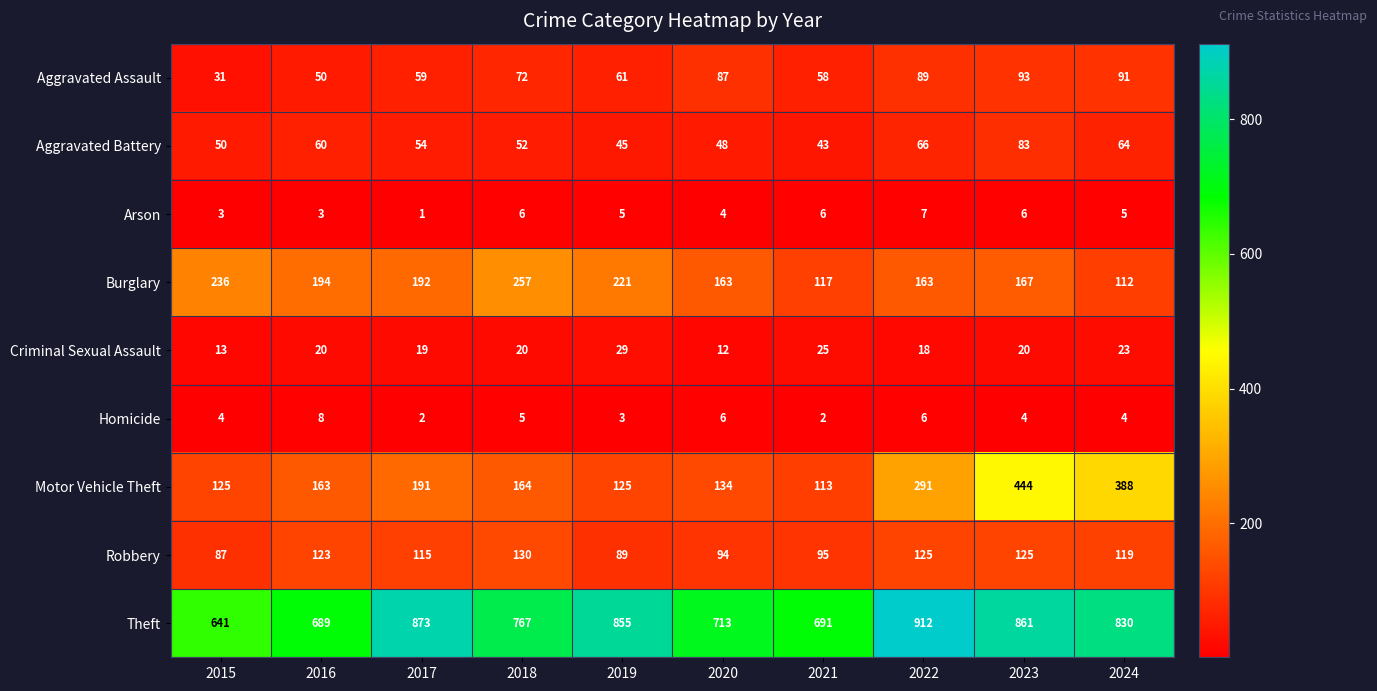

Where is Theft nearest to the value 776?

2018